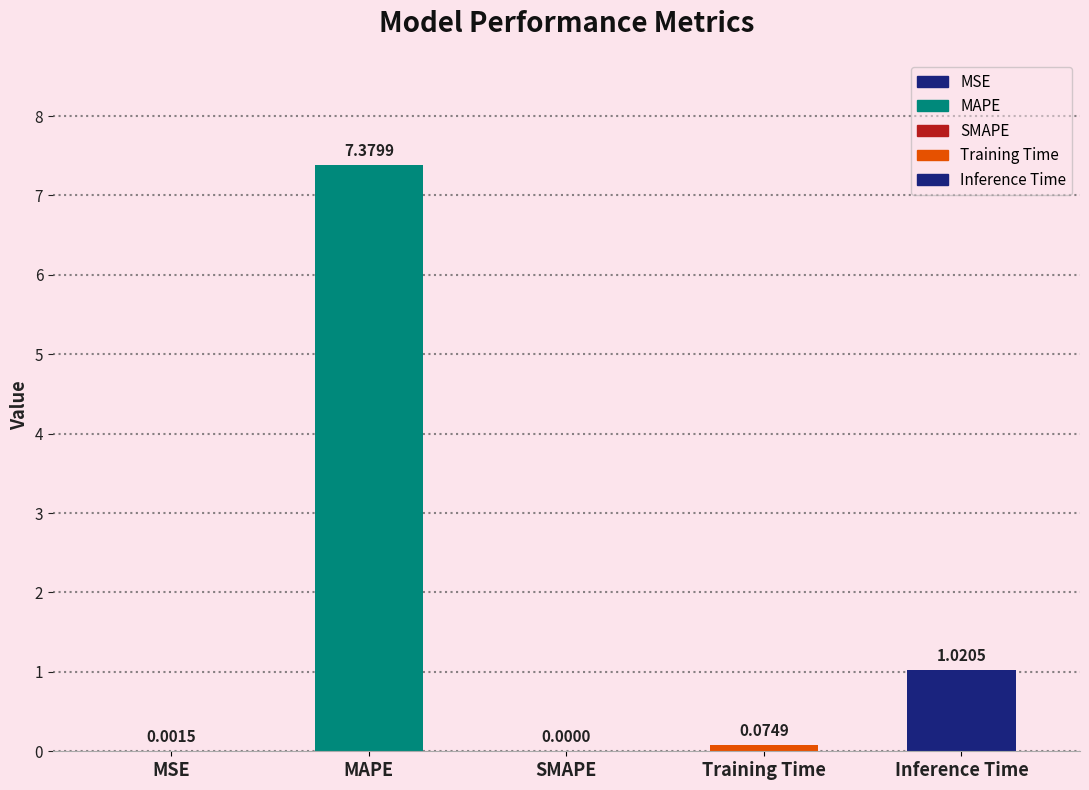

Which has a higher value, Training Time or Inference Time?

Inference Time